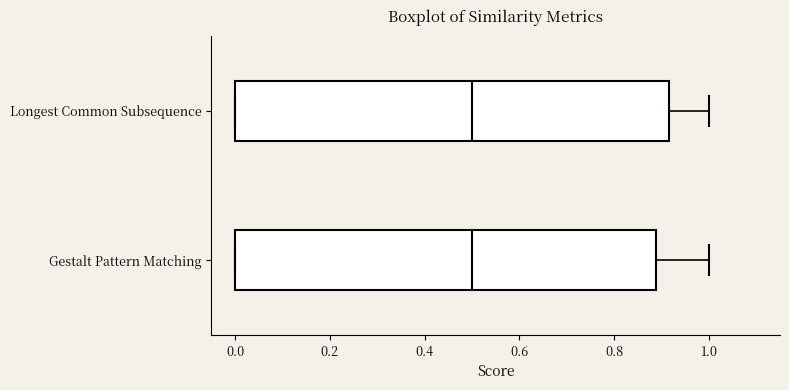

Comparing the boxes themselves (not the whiskers), which one is the widest?

Longest Common Subsequence